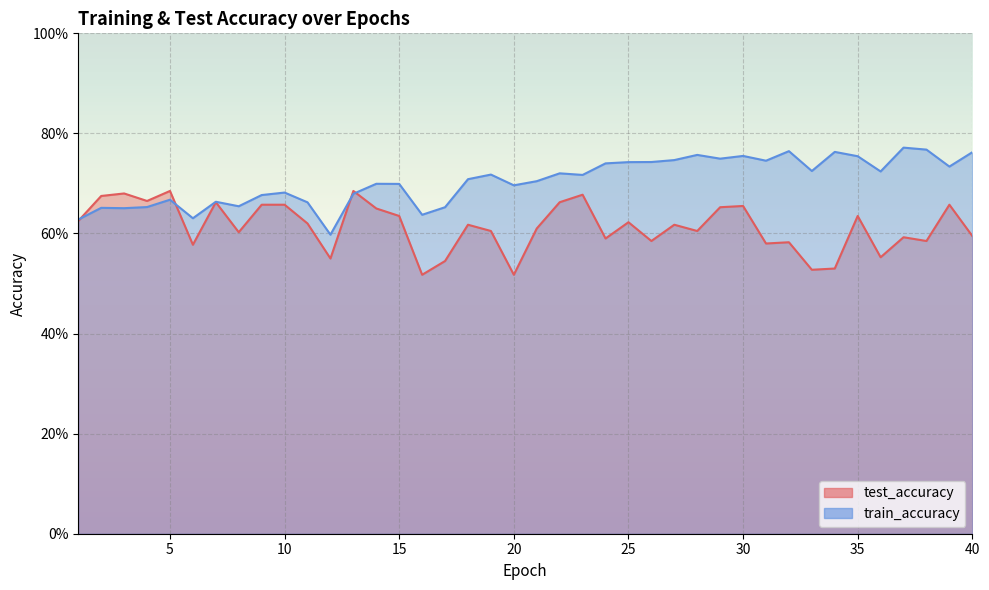

Where is train_accuracy nearest to the value 0?

12